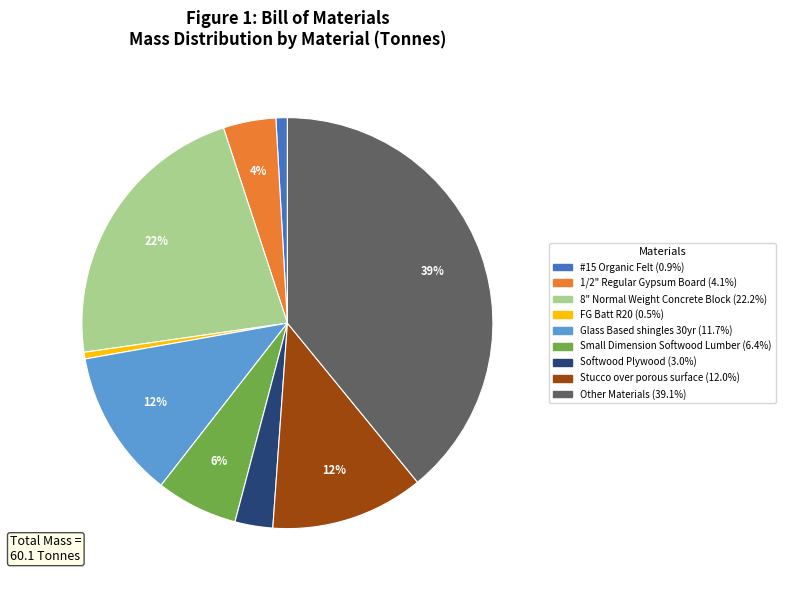

How many segments does this pie chart have?

9